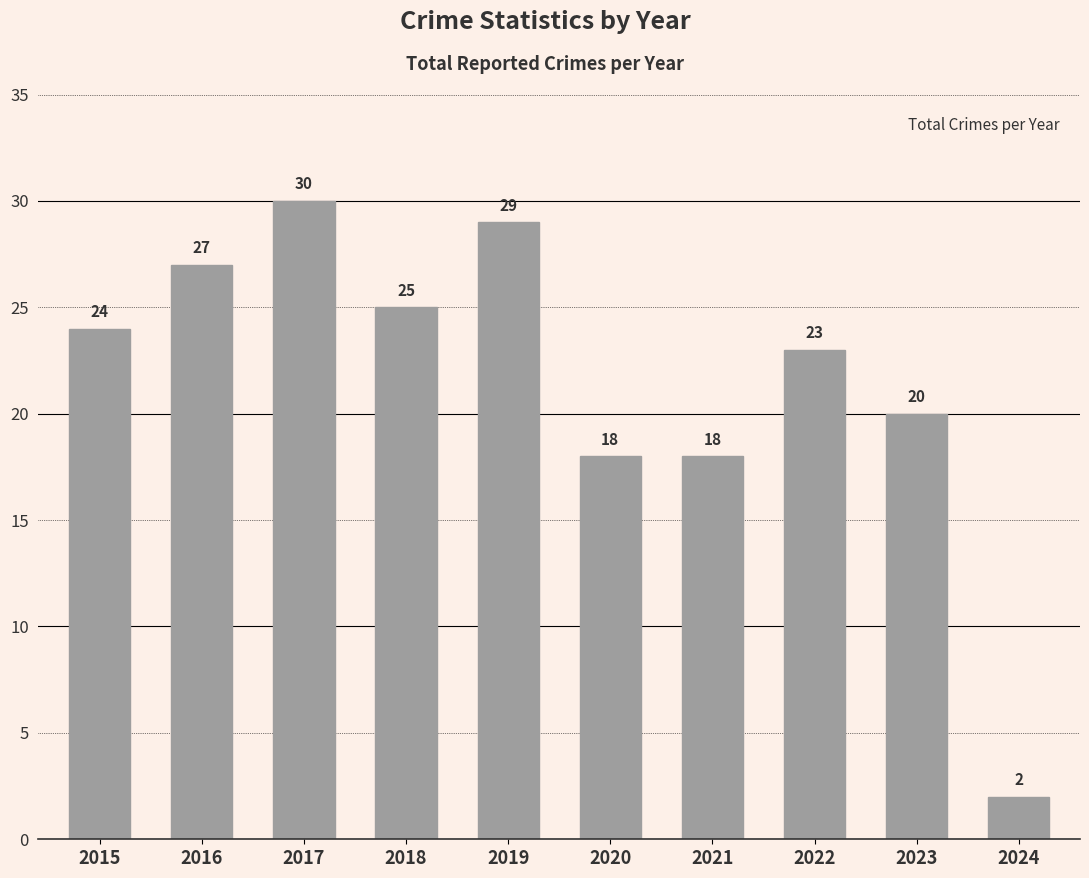

Which category has the highest value across all series?

2017